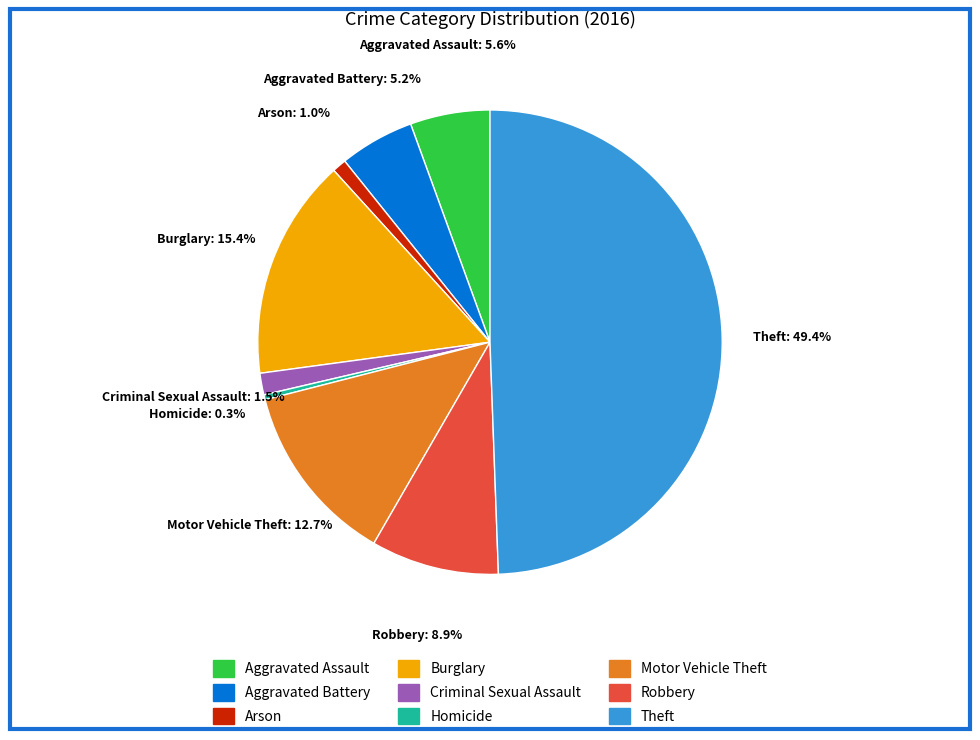

To the nearest percent, what percentage of the pie is Motor Vehicle Theft?

13%